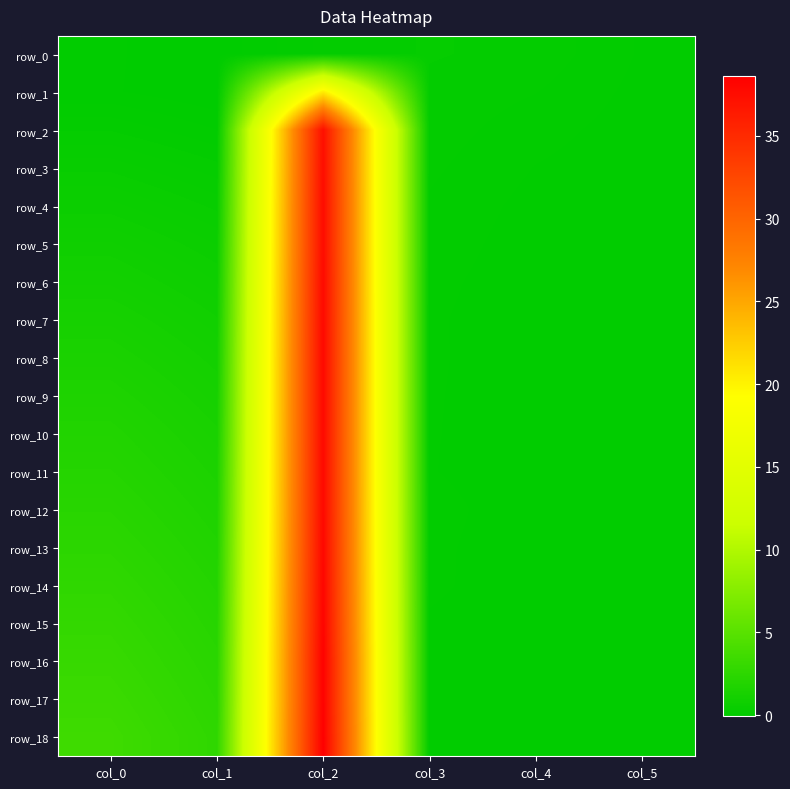

What is the difference between the row_8 values at col_4 and col_2?

37.8